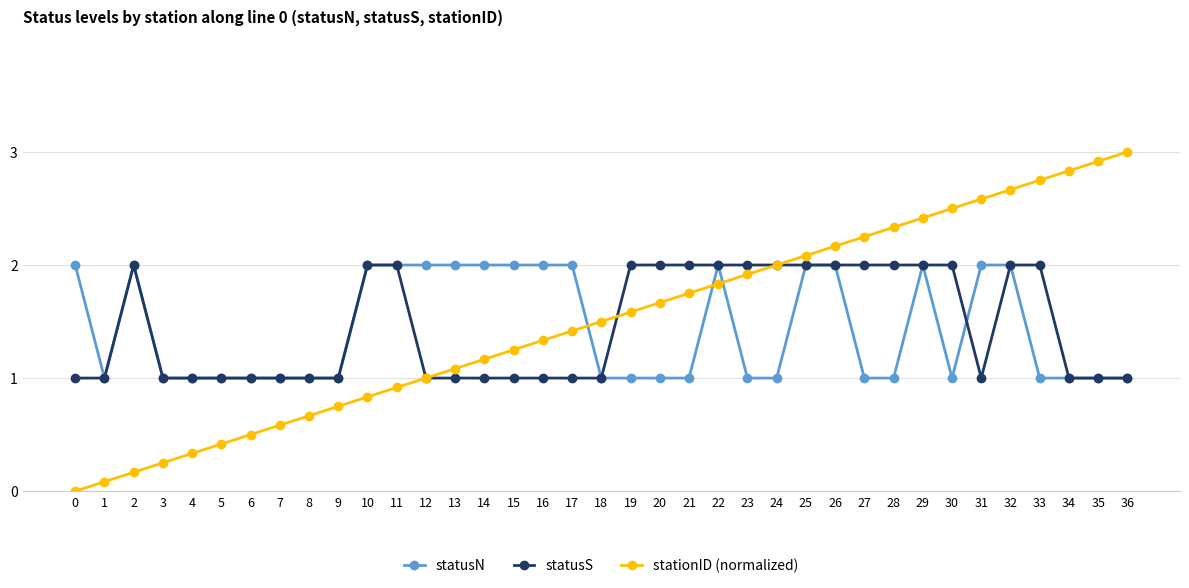

What is the sum of the statusN values at 22 and 30?

3.0